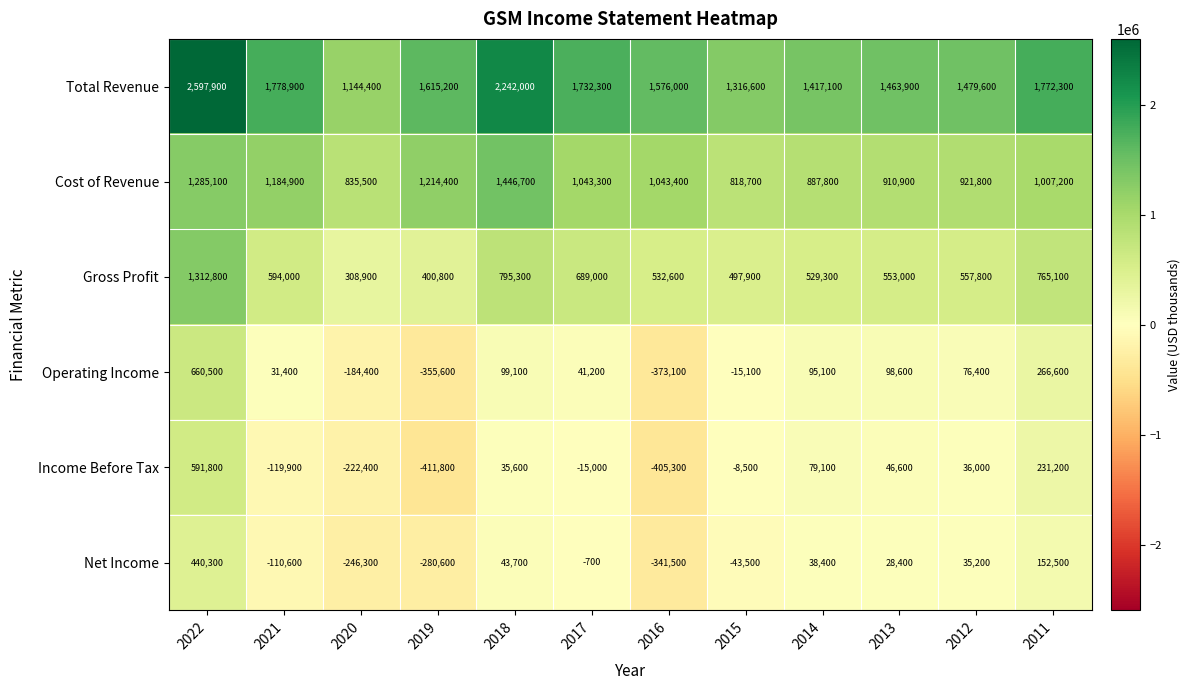

What value does the Gross Profit series have at 2014?

529300